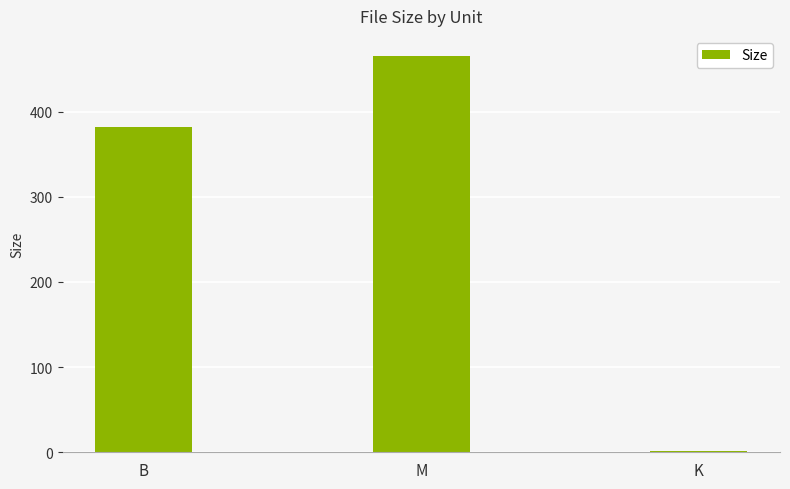

Does the chart contain stacked bars?

No